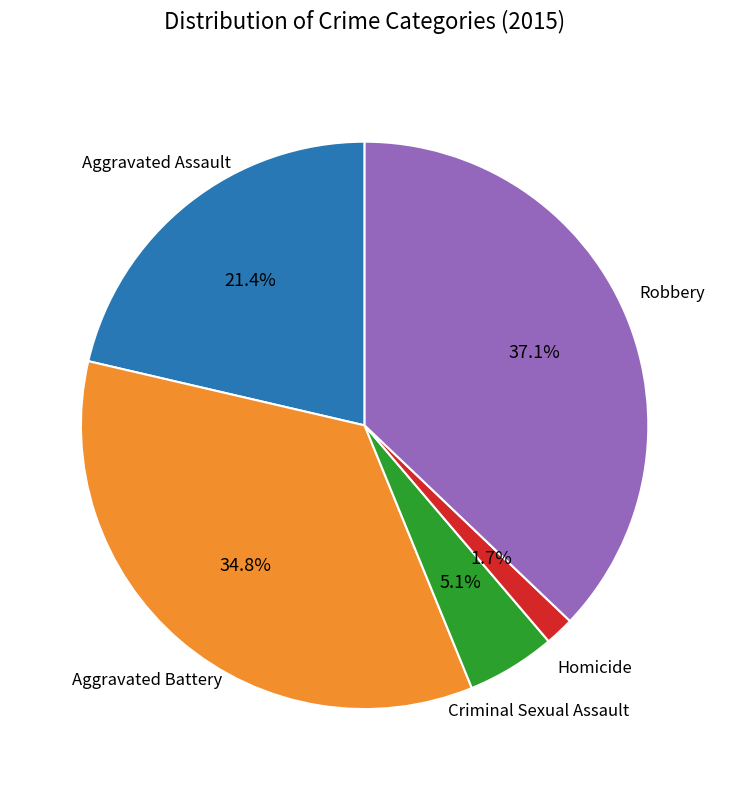

What is the total percentage of Aggravated Battery and Criminal Sexual Assault?

39.9%